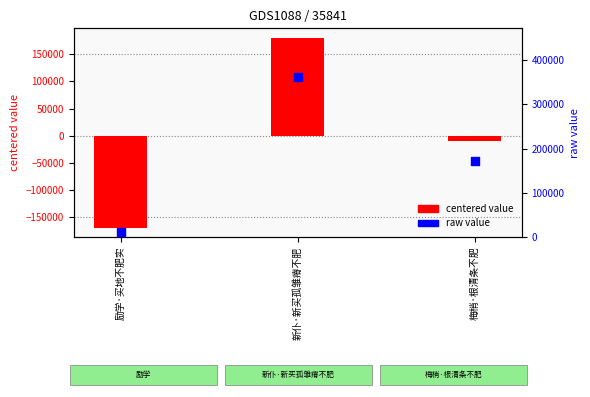

What is the total value across all series at 励学·买地不肥实?

-157409.7